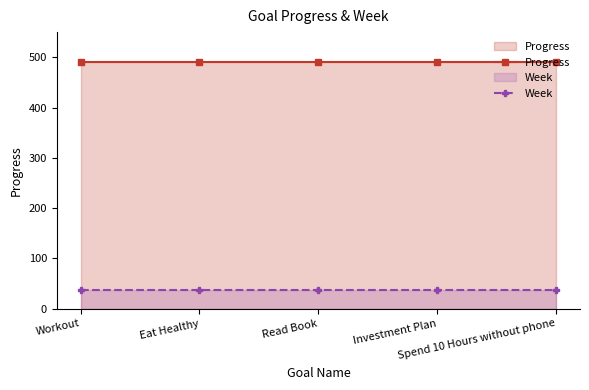

Reading right to left, list all the values displayed in this chart.

Progress: Spend 10 Hours without phone=490.1	Investment Plan=490.1	Read Book=490.1	Eat Healthy=490.1	Workout=490.1
Week: Spend 10 Hours without phone=36.0	Investment Plan=36.0	Read Book=36.0	Eat Healthy=36.0	Workout=36.0